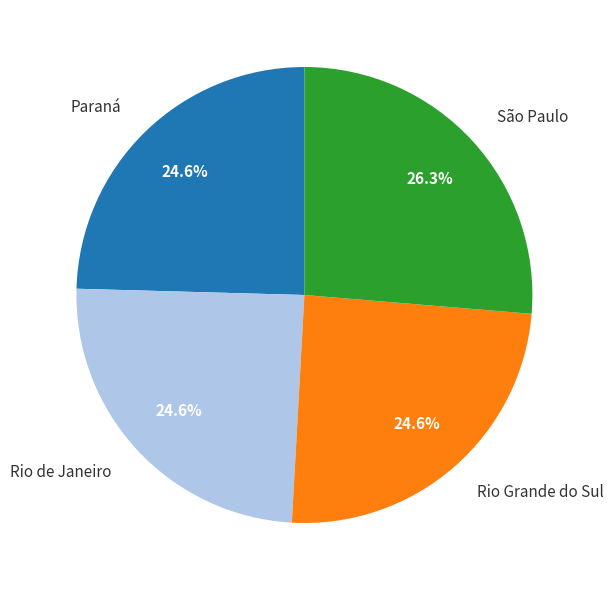

To the nearest percent, what percentage of the pie is Rio de Janeiro?

25%